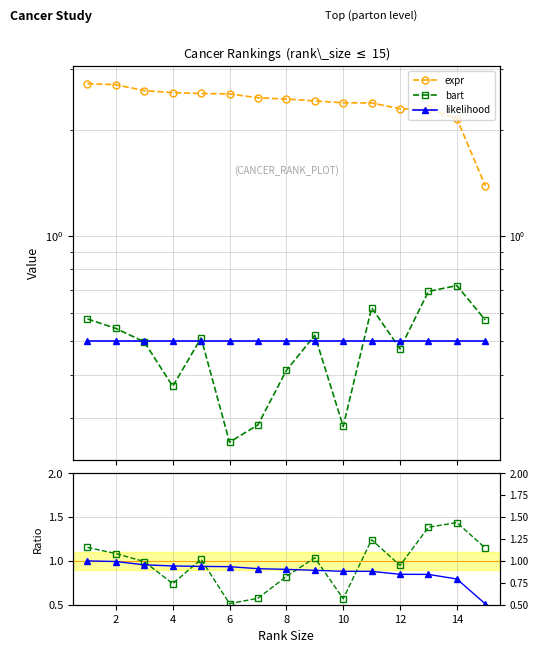

How many data points does each series have?

15